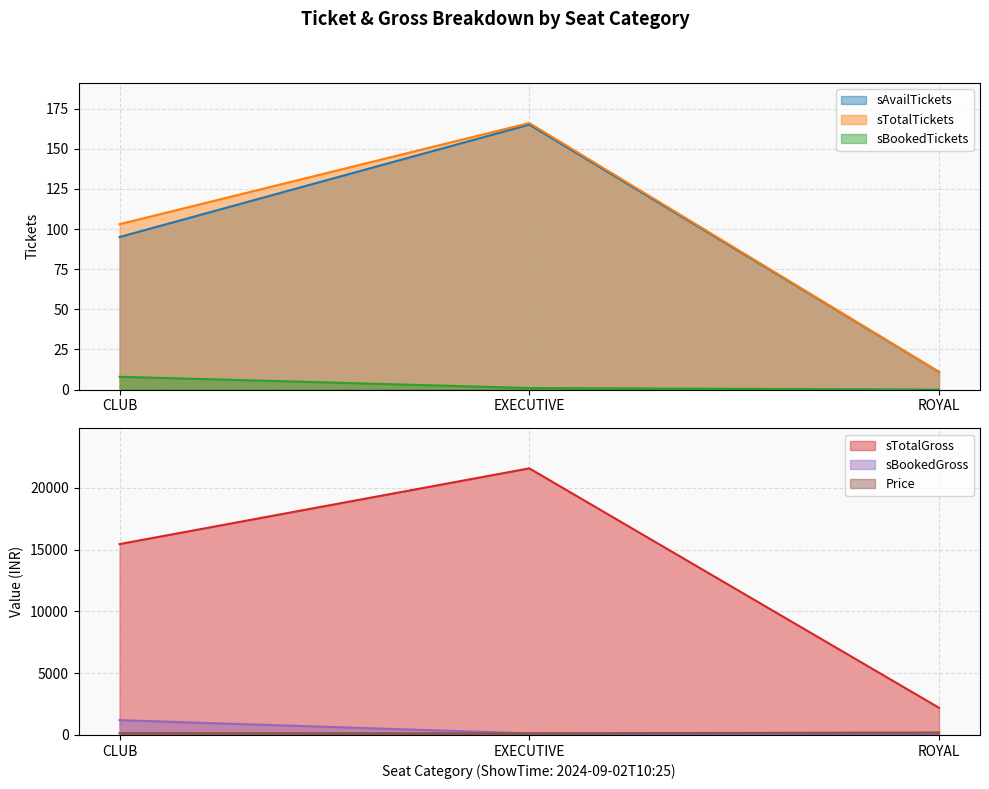

What is the label of the 3rd point from the right?

CLUB